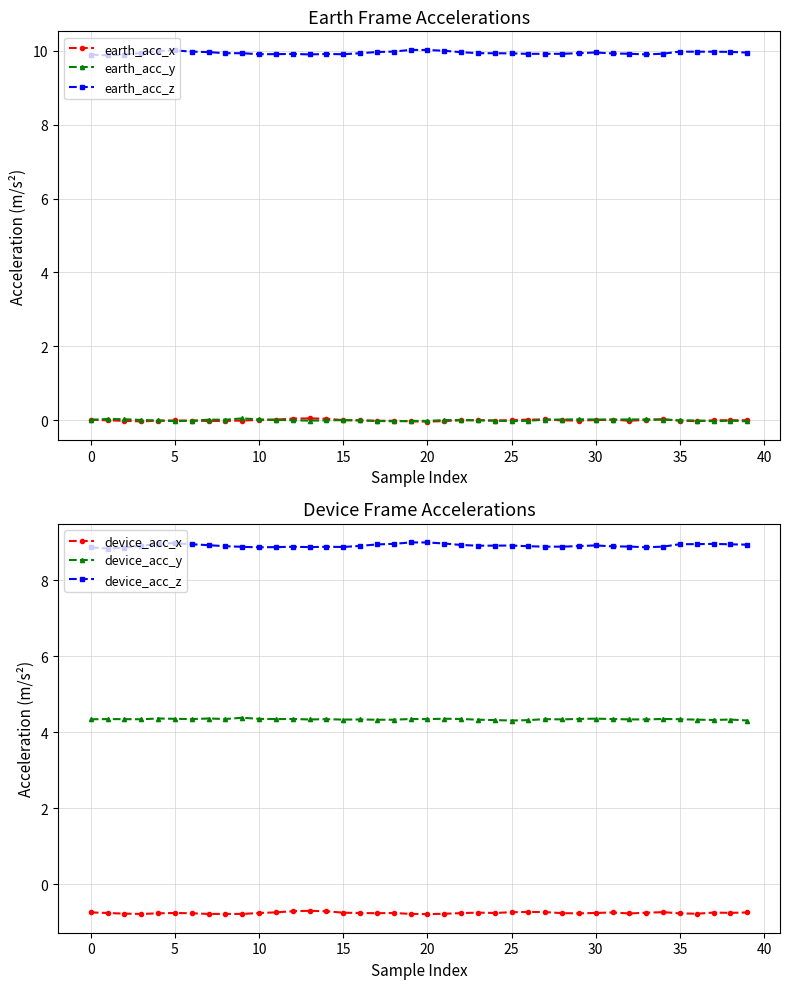

Where is earth_acc_y nearest to the value 0?

12